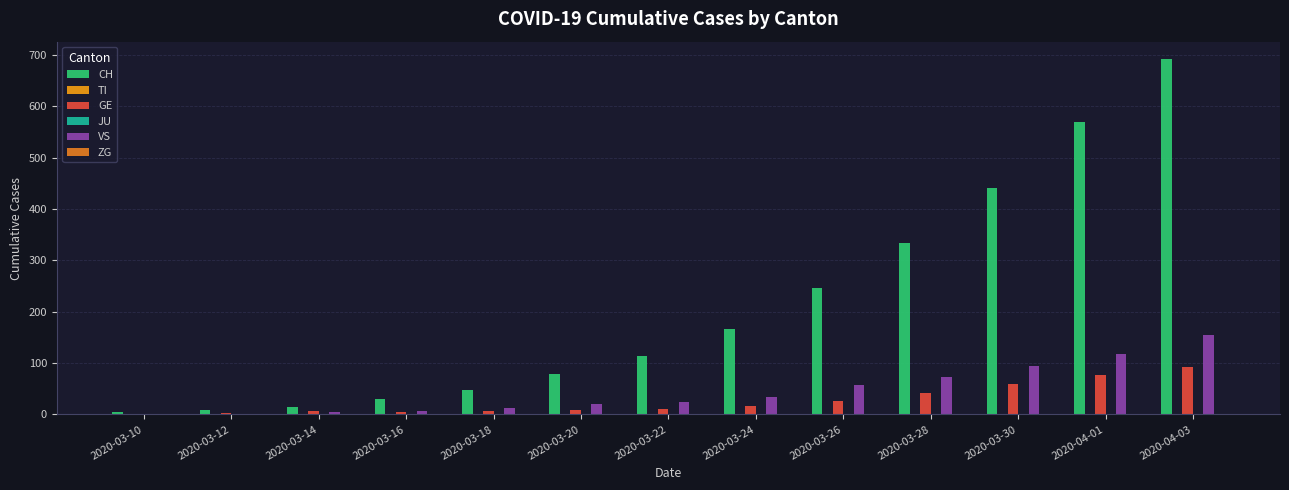

The TI series shows 1 at 2020-03-20. True or false?

True